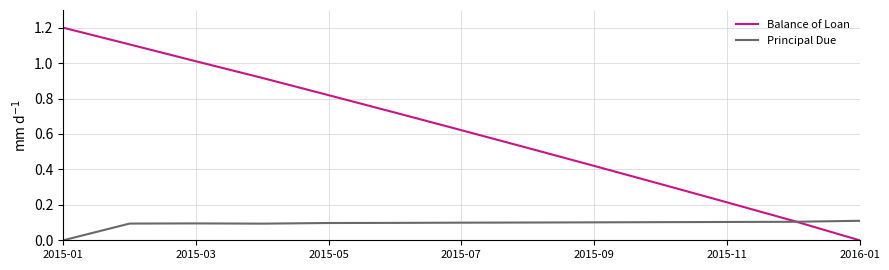

List the series in order of their overall mean, highest first.

Balance of Loan, Principal Due